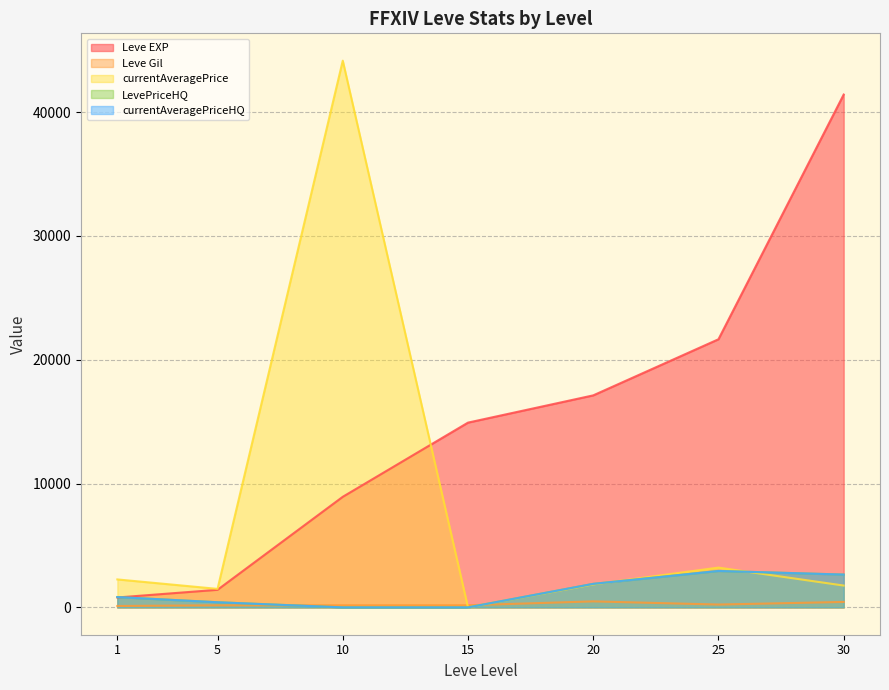

What is the maximum value for currentAveragePriceHQ?

2942